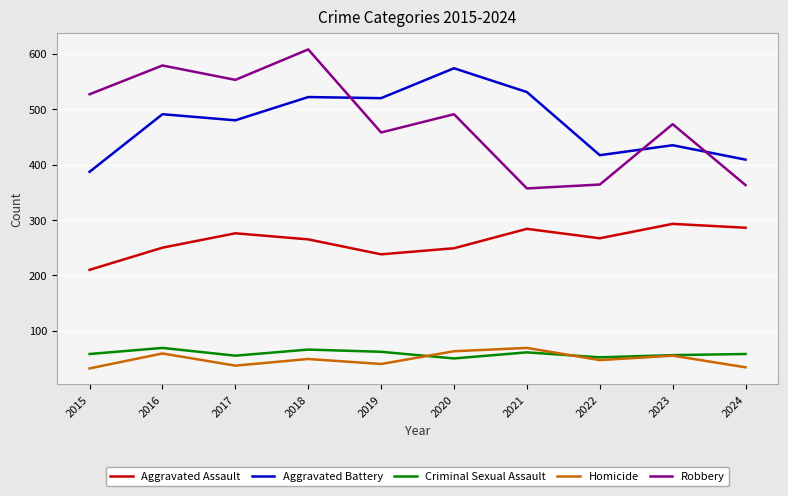

Which series has the largest range (max minus min)?

Robbery